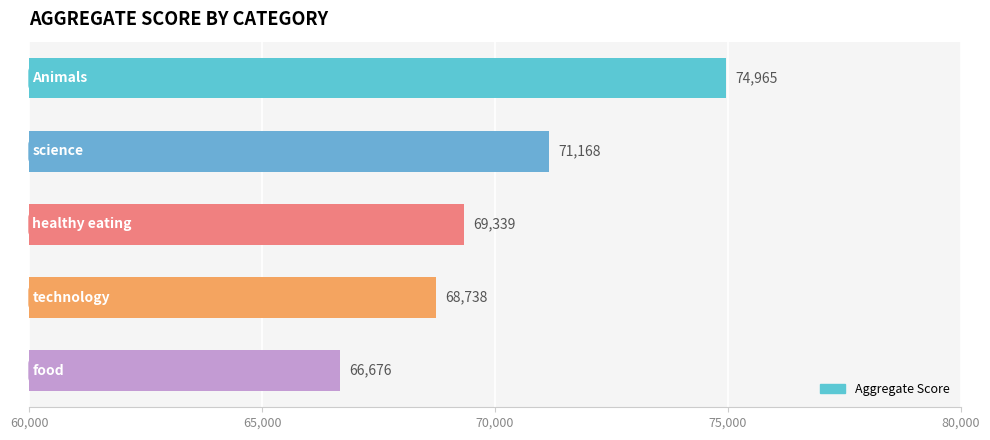

What is the difference between the maximum and second lowest values?

6227